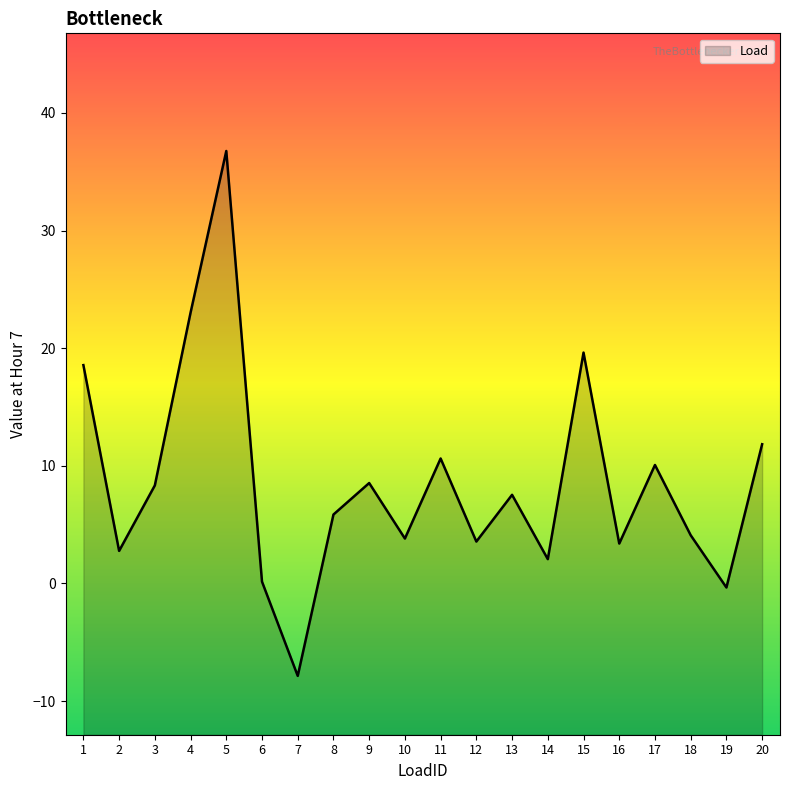

List the labels in order of value, smallest first.

7, 19, 6, 14, 2, 16, 12, 10, 18, 8, 13, 3, 9, 17, 11, 20, 1, 15, 4, 5